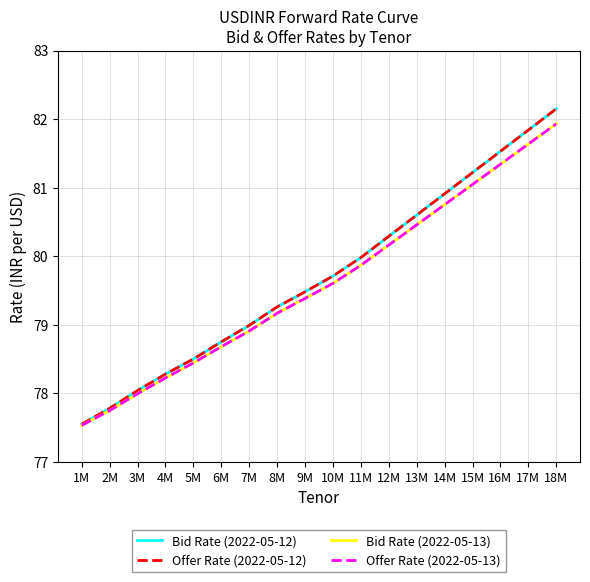

True or false: Bid Rate (2022-05-12) has a value of 79.7 at 10M.

True